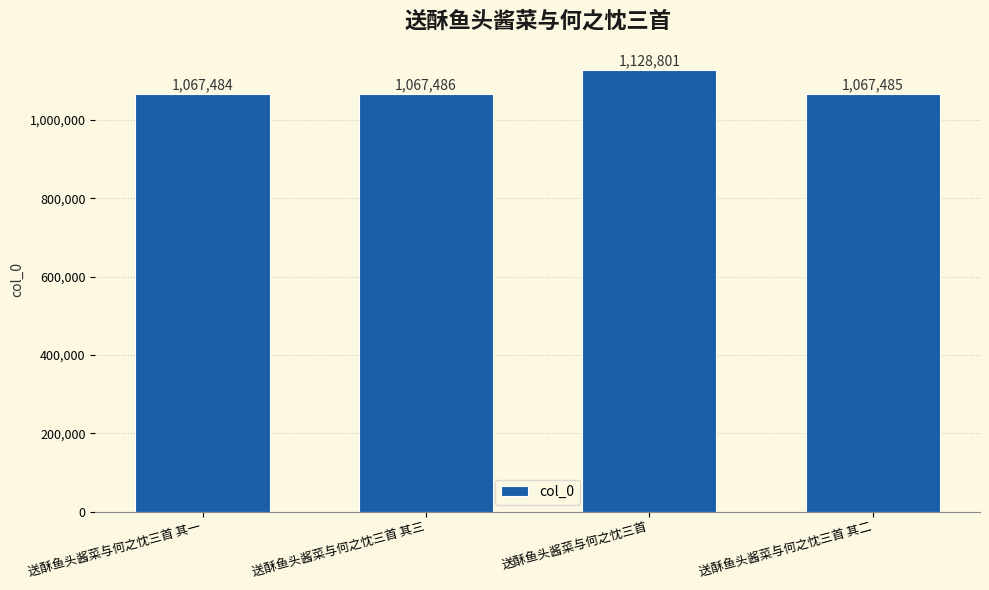

How many values are below 1067486?

2